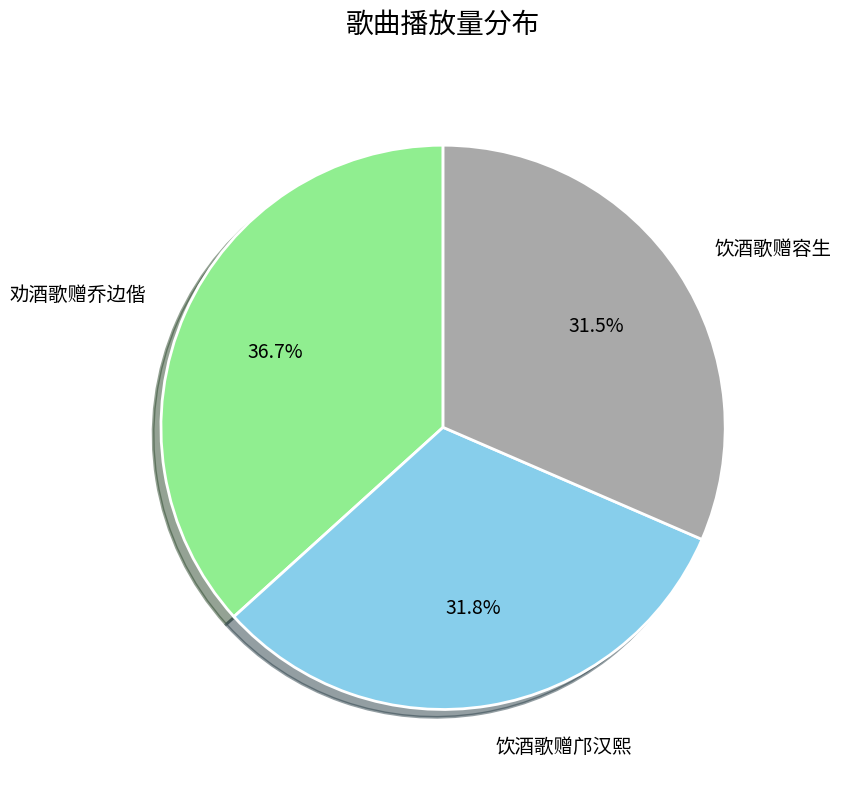

How much of the chart is everything except 饮酒歌赠邝汉熙?

68.2%